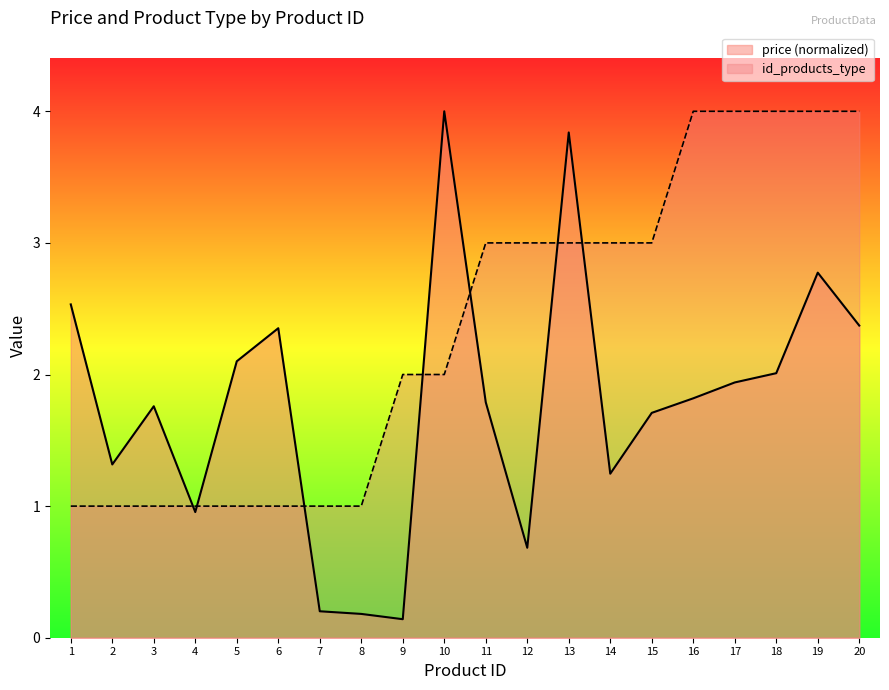

The id_products_type series shows 1.0 at 2. True or false?

True